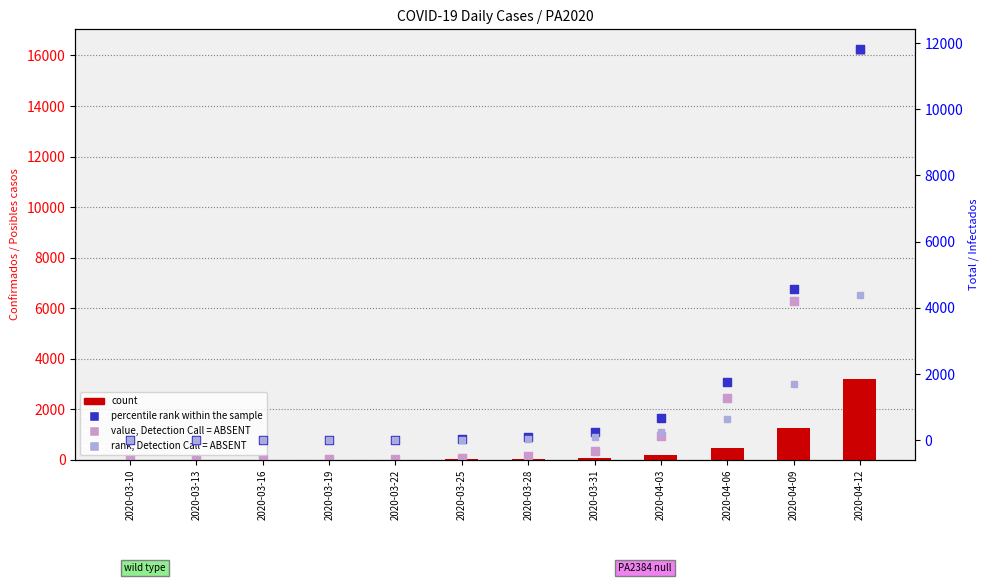

Is the value of percentile rank within the sample at 2020-04-06 greater than the value of value, Detection Call = ABSENT at 2020-03-16?

Yes